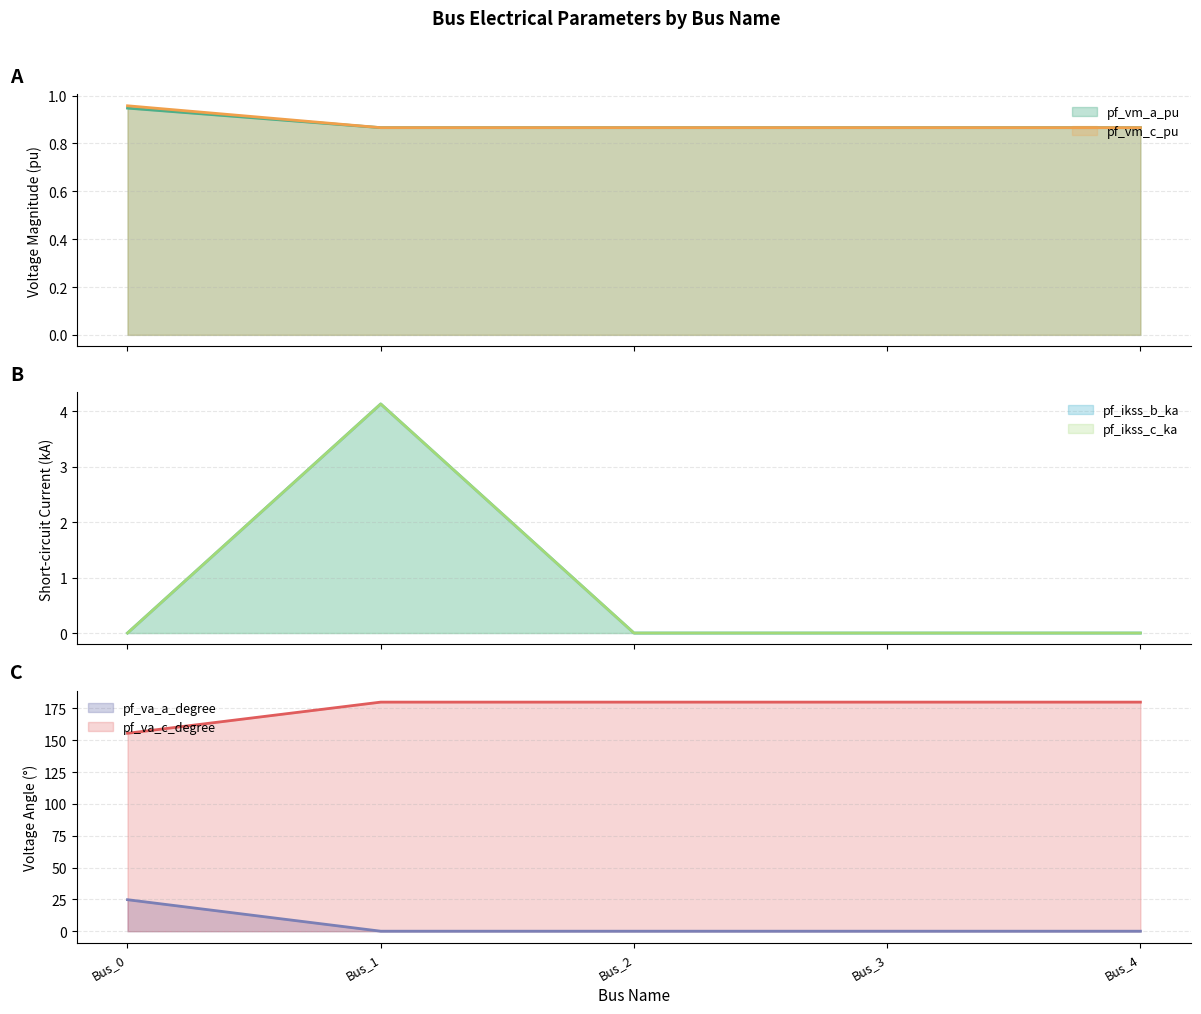

True or false: pf_va_a_degree has a value of 0.0 at Bus_1.

True